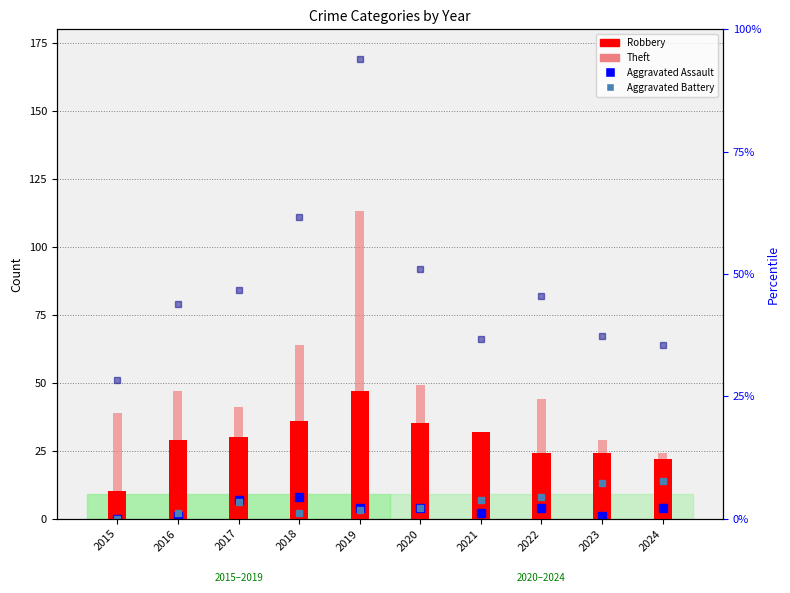

Between 2021 and 2018, which is larger?

2018